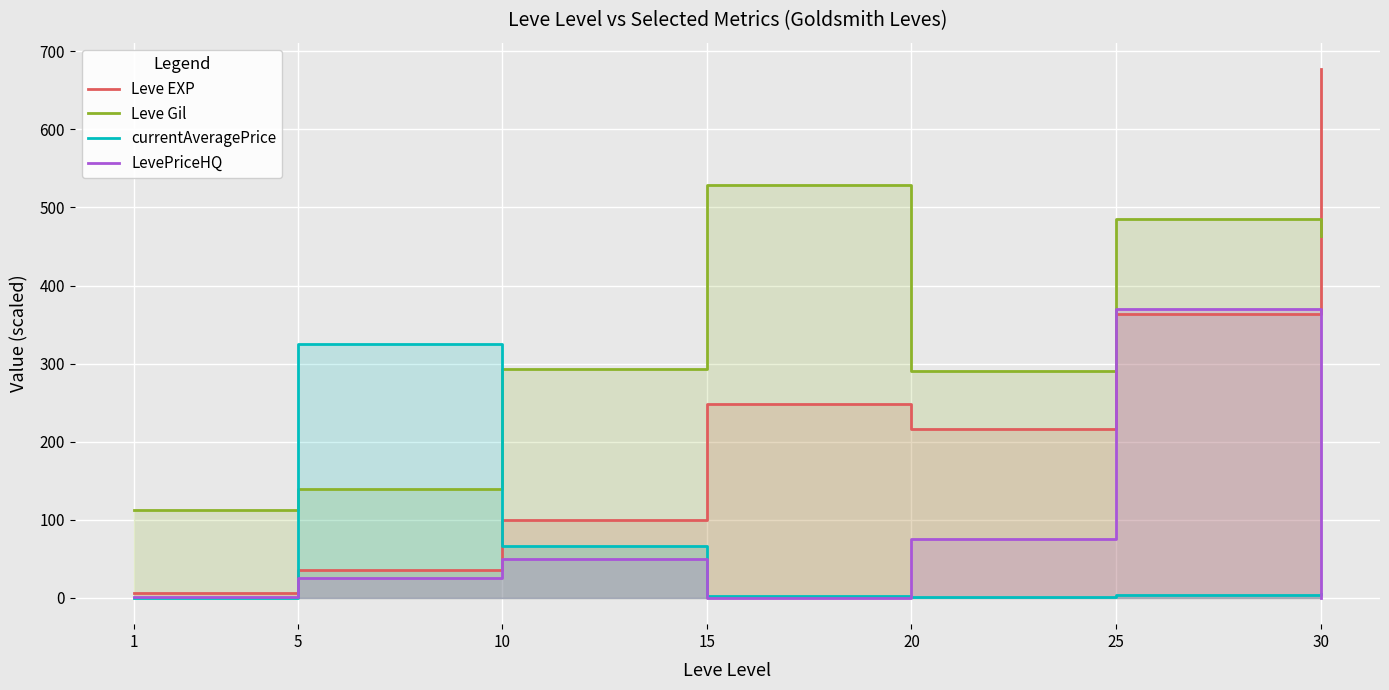

What is the difference between the highest and lowest values at 1?

113.0